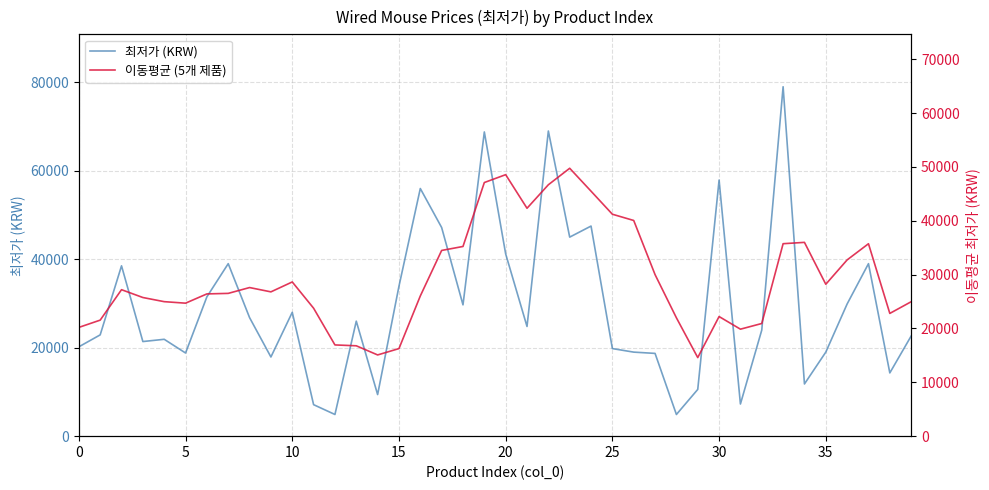

How many lines are shown in the chart?

2